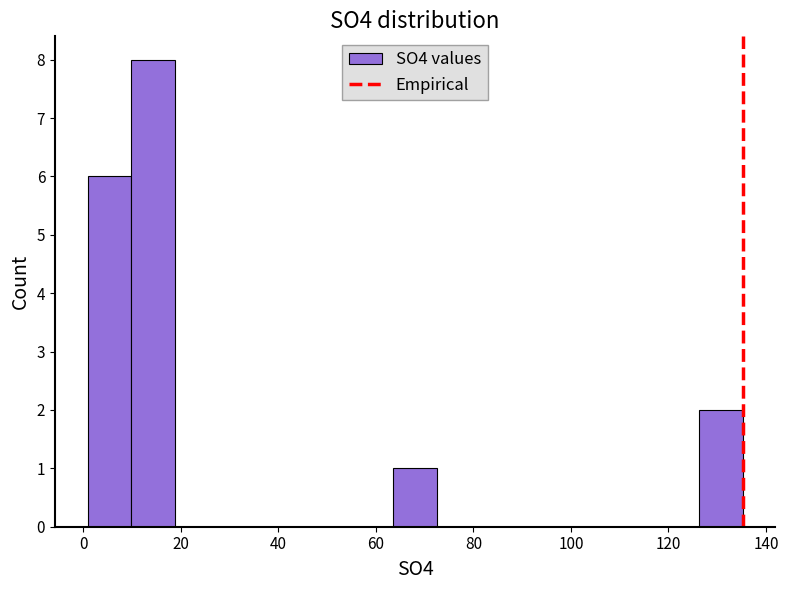

Over which range of the x-axis is the bar tallest?

10 to 18